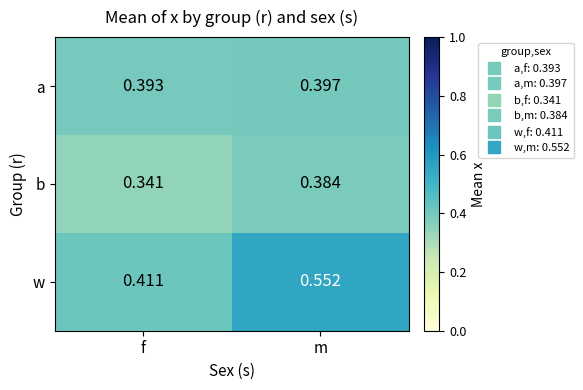

What is the spread (max minus min) of values at m?

0.2